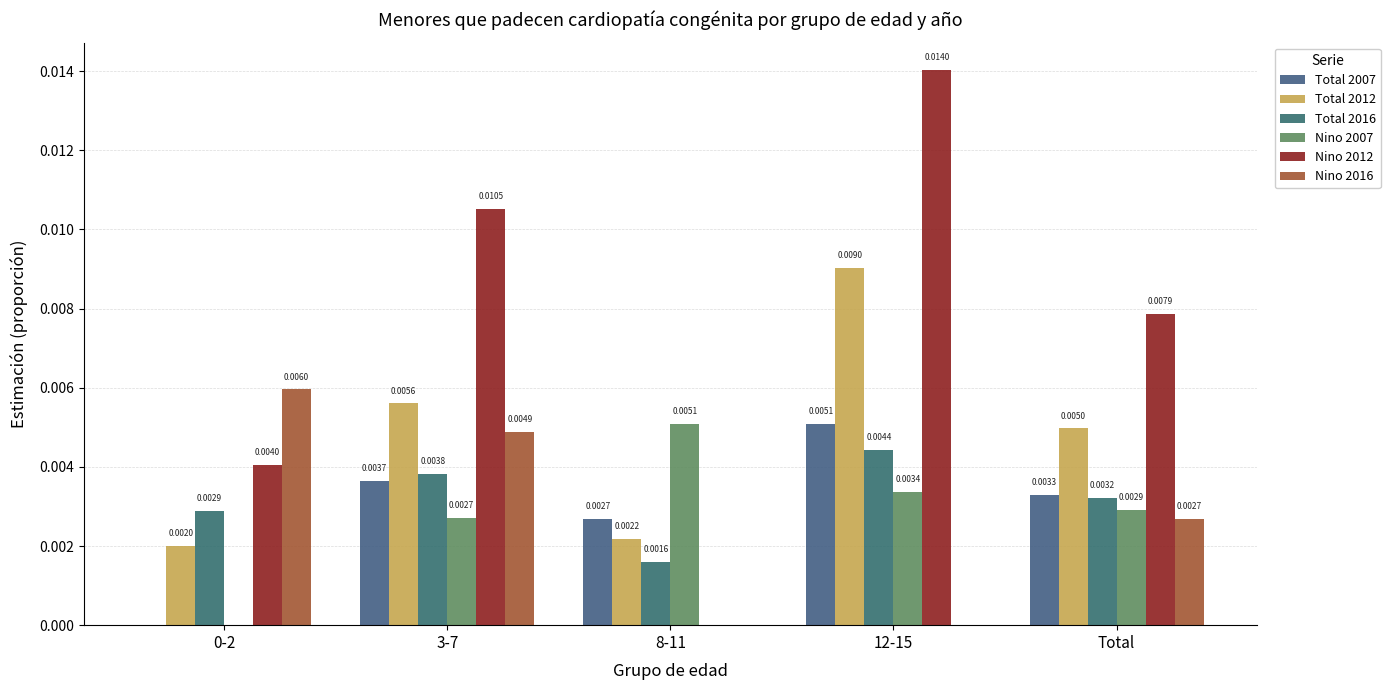

Is the value of Nino 2016 at 3-7 greater than the value of Total 2007 at 0-2?

Yes